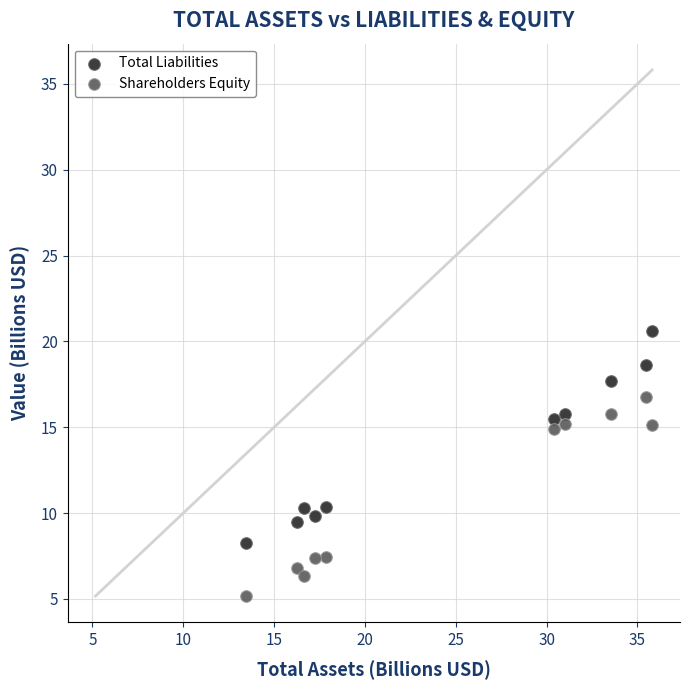

Across all data points, what is the range of Y values (max minus min)?

15.5